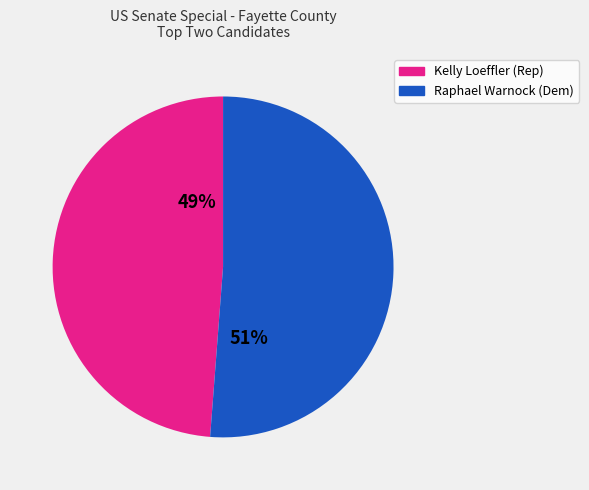

Which category has the biggest portion of the pie?

Raphael Warnock (Dem)